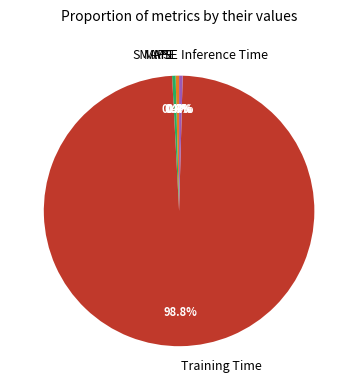

To the nearest percent, what is the combined percentage of Inference Time and MAPE?

1%